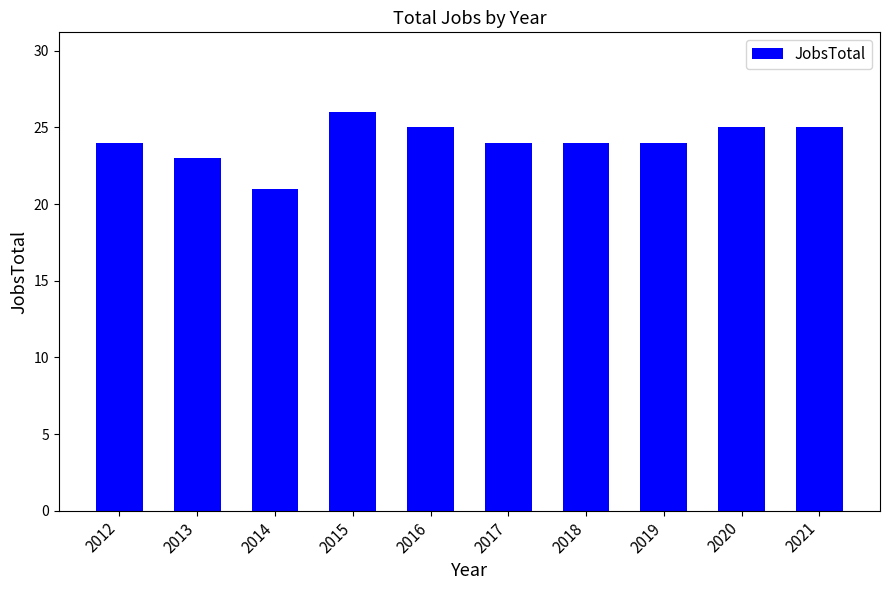

Reading right to left, extract all data points from this chart.

25	25	24	24	24	25	26	21	23	24